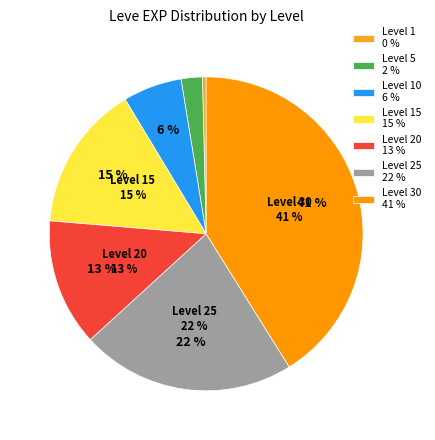

Does Leve Level 5 account for over 50% of the chart?

No